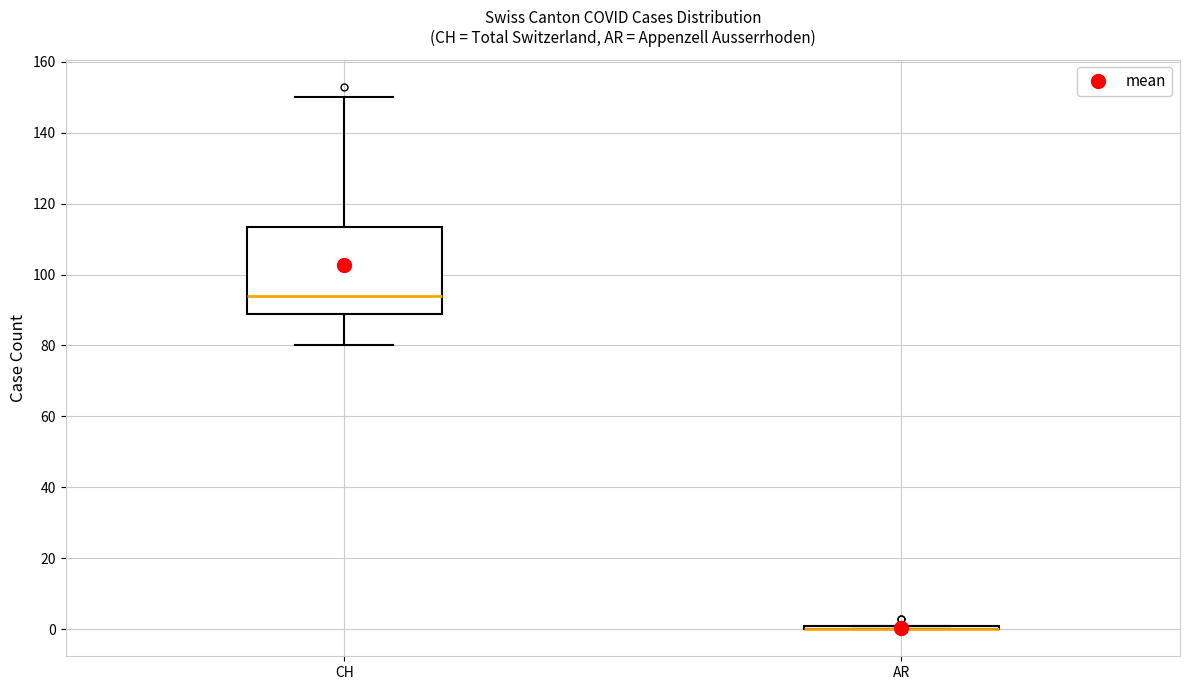

Reading left to right, read every box against the y-axis: the position of its median line, the range the box covers, and the ends of its whiskers. The values are not printed on the chart, so give them approximately, as read against the axis.

CH: median 94, box 90 to 114, whiskers 80 to 150
AR: box collapsed to a line at 0, whiskers 0 to 2